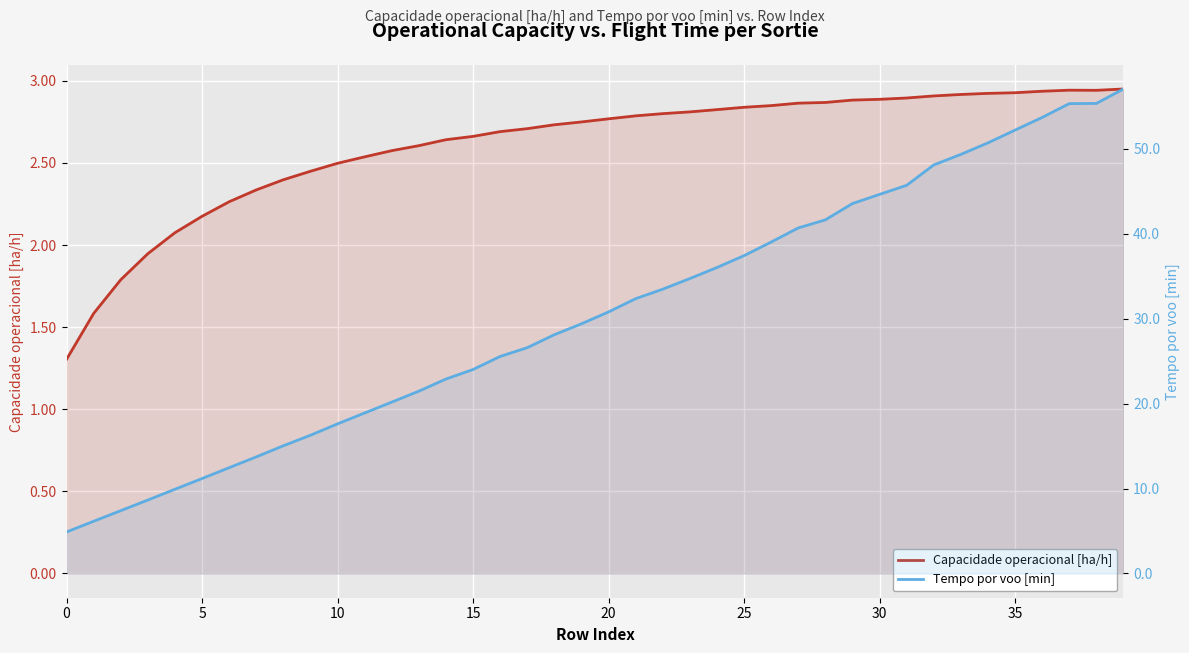

True or false: Capacidade operacional [ha/h] and Tempo por voo [min] intersect in this chart.

False